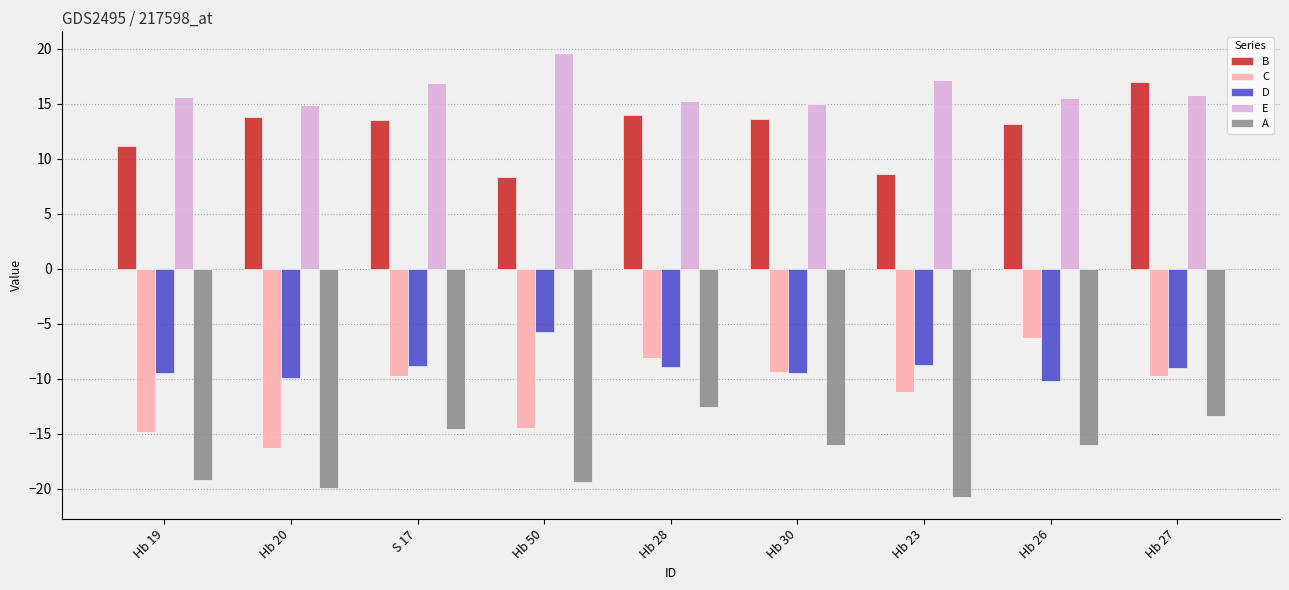

Count the number of data series in this chart.

5